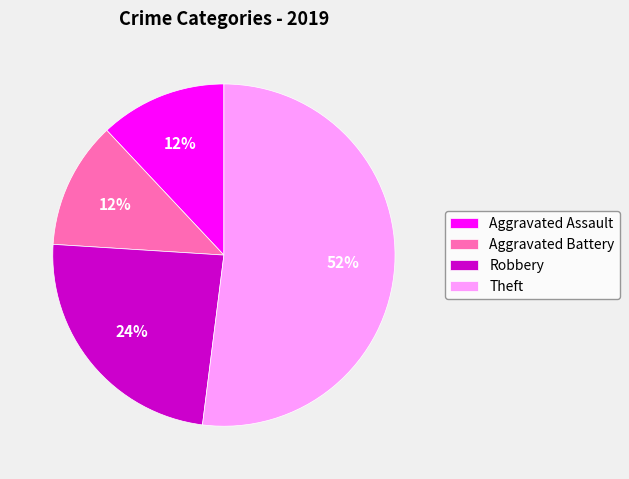

True or false: Aggravated Assault accounts for 3% of the total.

False